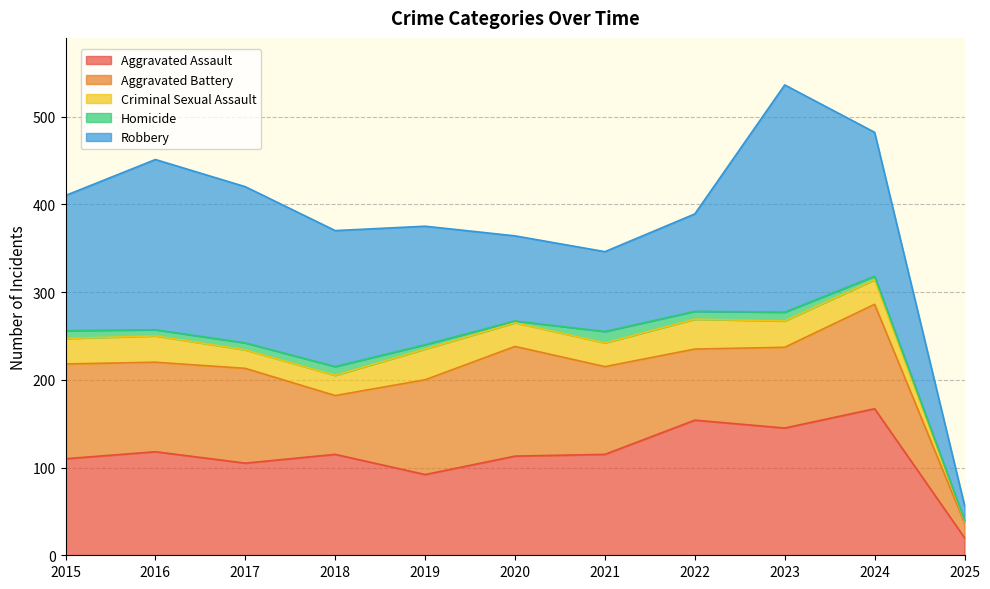

What are all the series names shown in the legend?

Aggravated Assault, Aggravated Battery, Criminal Sexual Assault, Homicide, Robbery